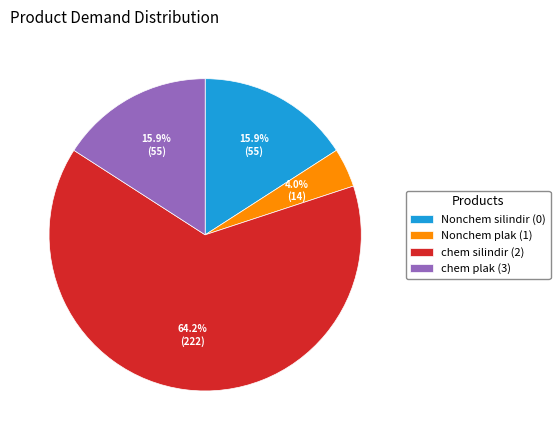

True or false: Nonchem silindir (0) accounts for 4% of the total.

False